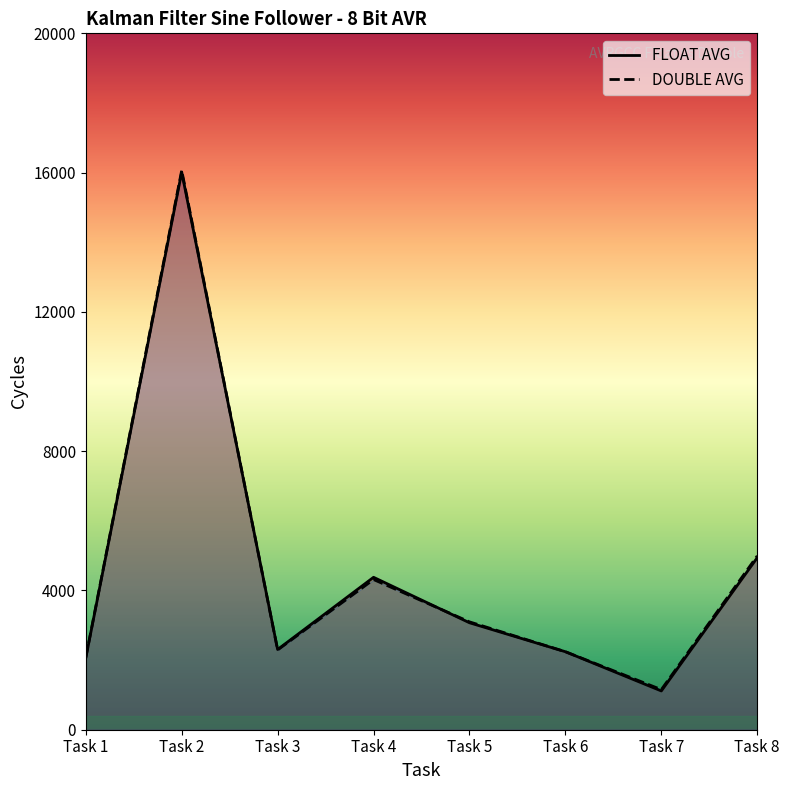

At which label does FLOAT AVG reach its peak?

Task 2